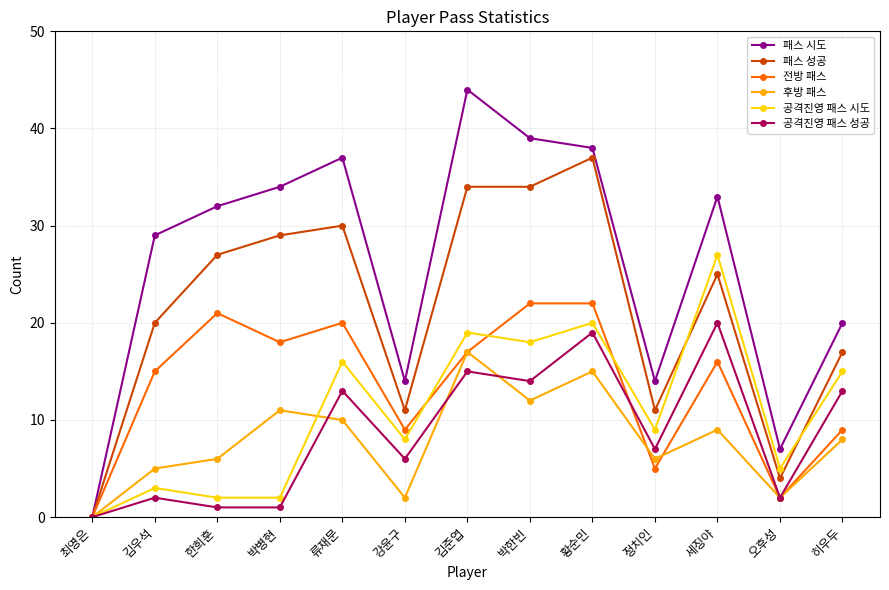

What is the spread (max minus min) of values at 김우석?

27